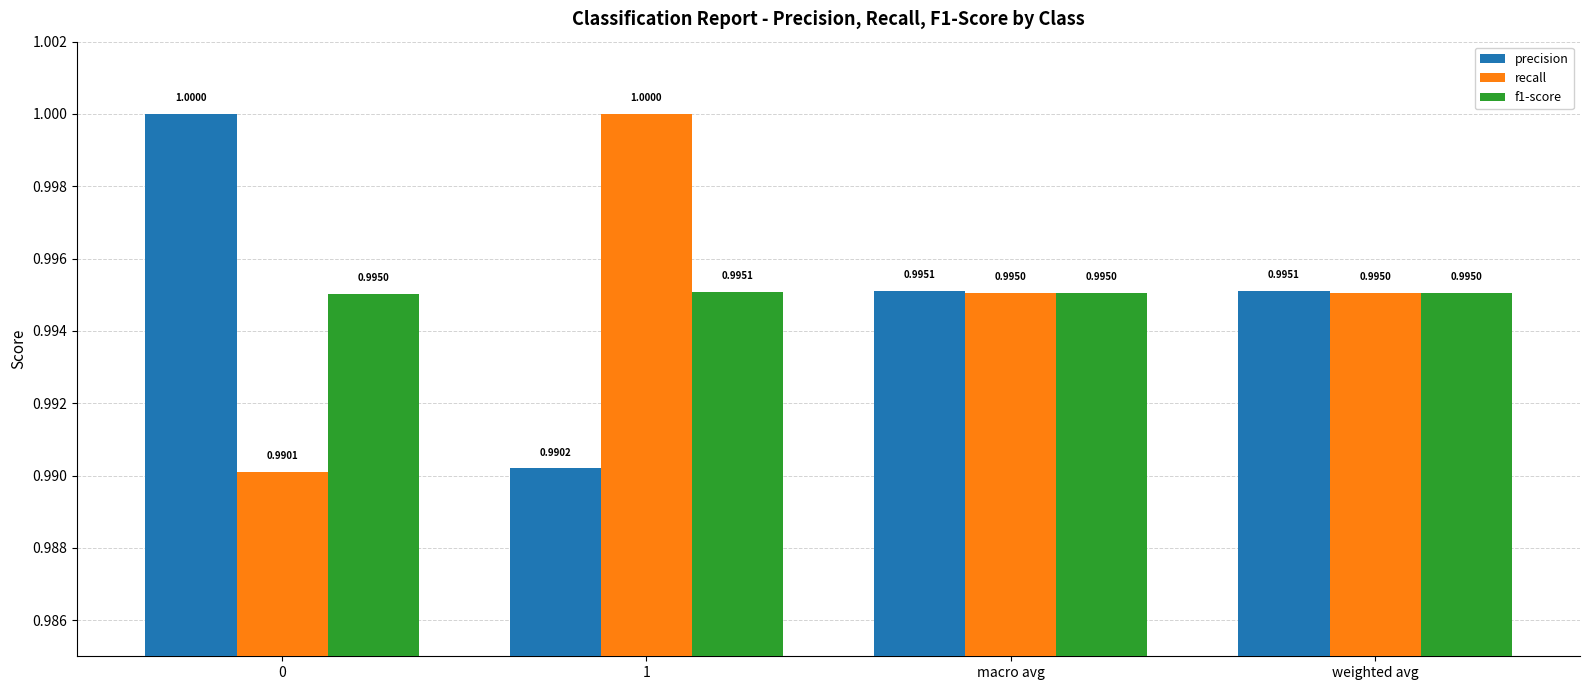

At which category is the sum across all series the highest?

1